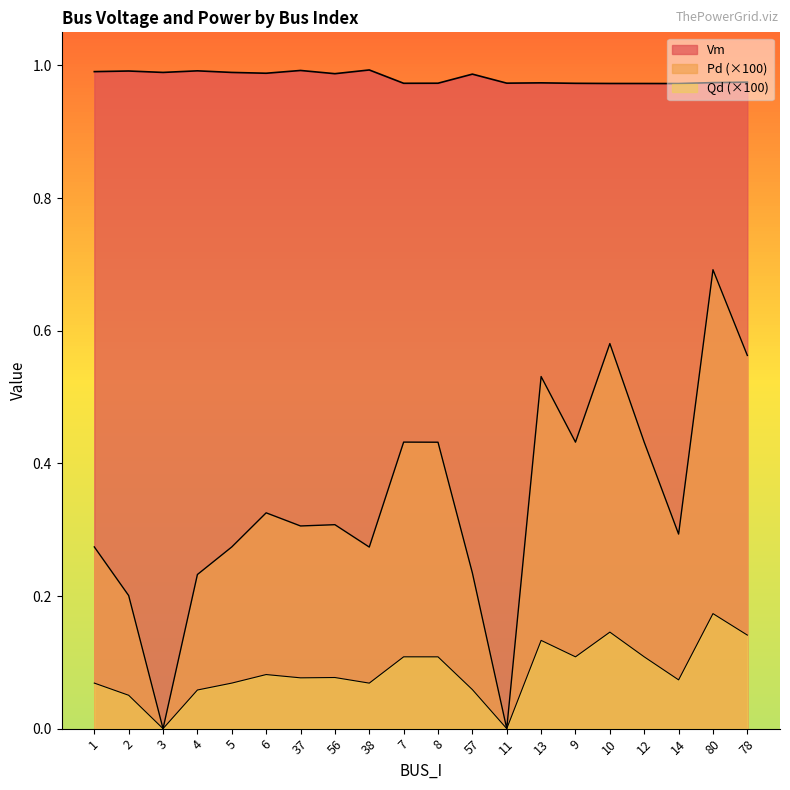

Between 11 and 4, which is larger?

4